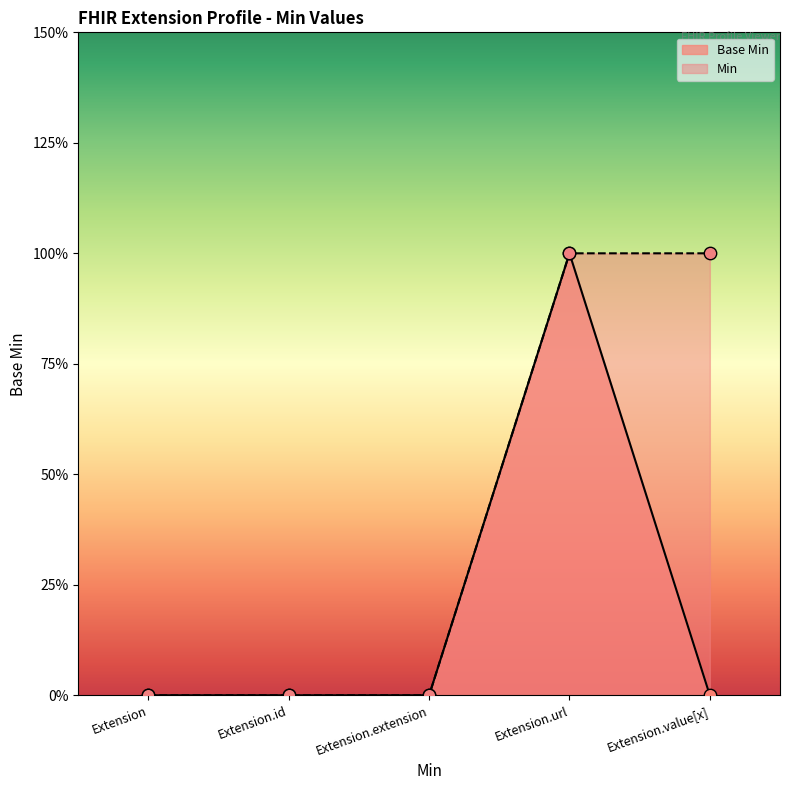

Which has a higher value, Extension.value[x] or Extension.url?

Extension.url